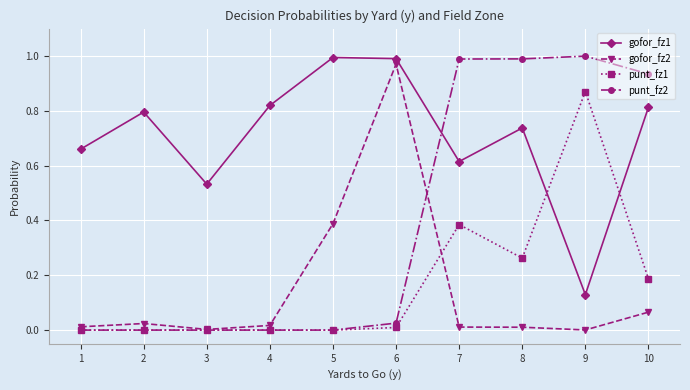

Is it true that punt_fz1 equals 0.0 at 4?

True